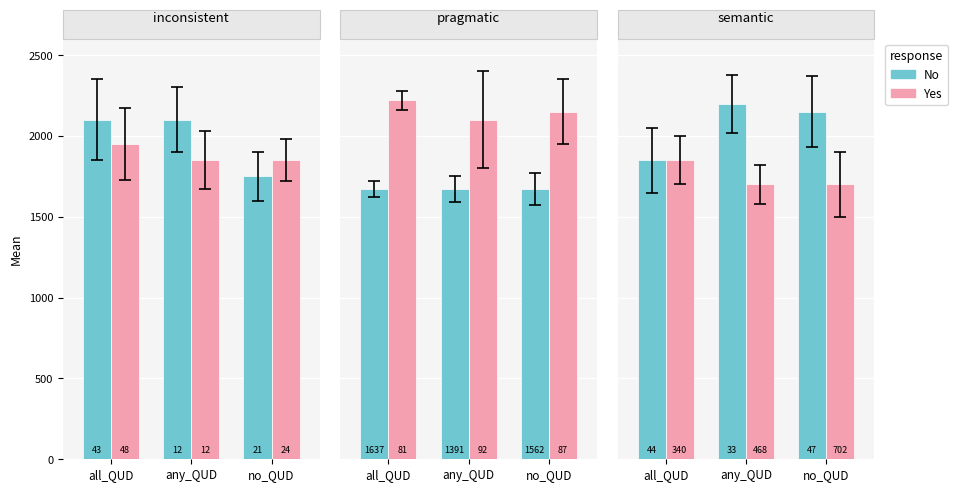

At which label is No closest to 2025?

no_QUD